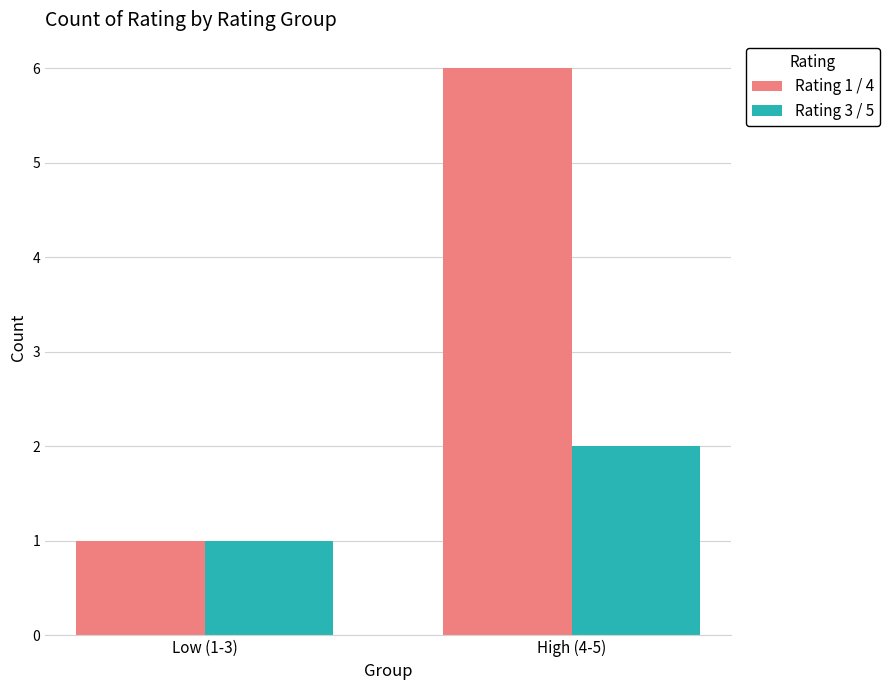

What is the average value of the Rating 1 / 4 series?

4